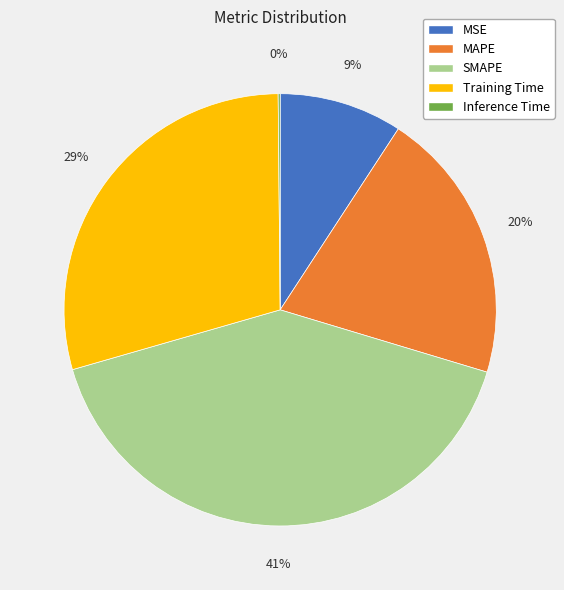

Do SMAPE and MAPE together represent more than half of the pie?

Yes